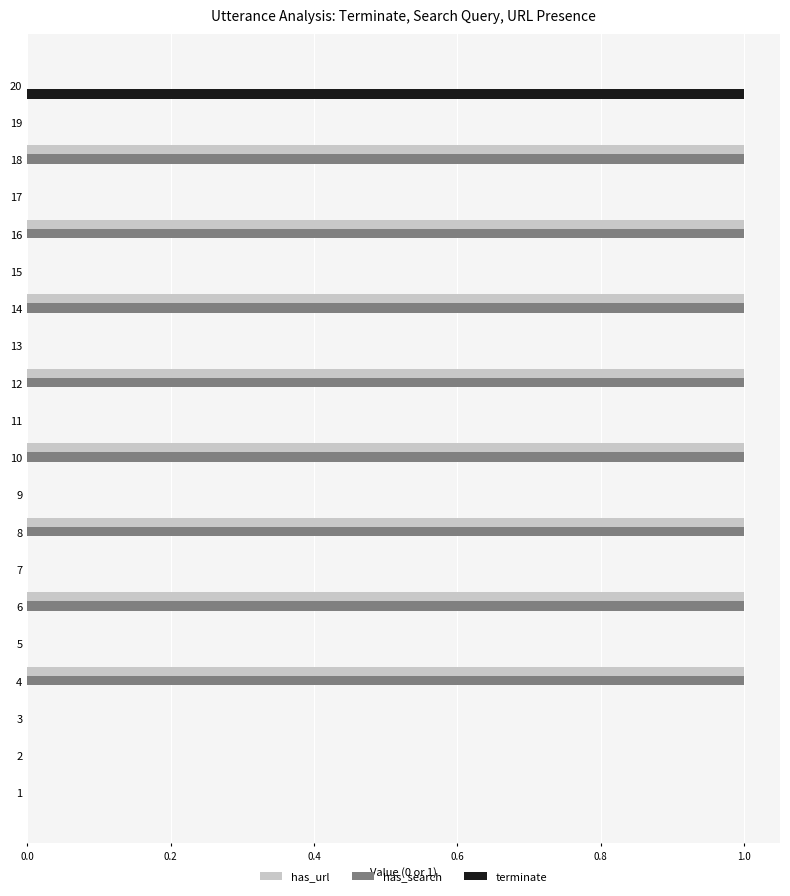

What is the sum of all has_search values?

8